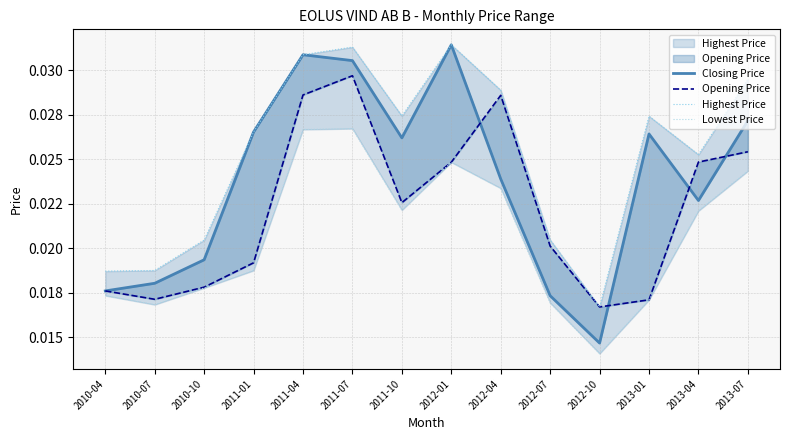

Count the Closing Price values in the range 0 to 1.

14